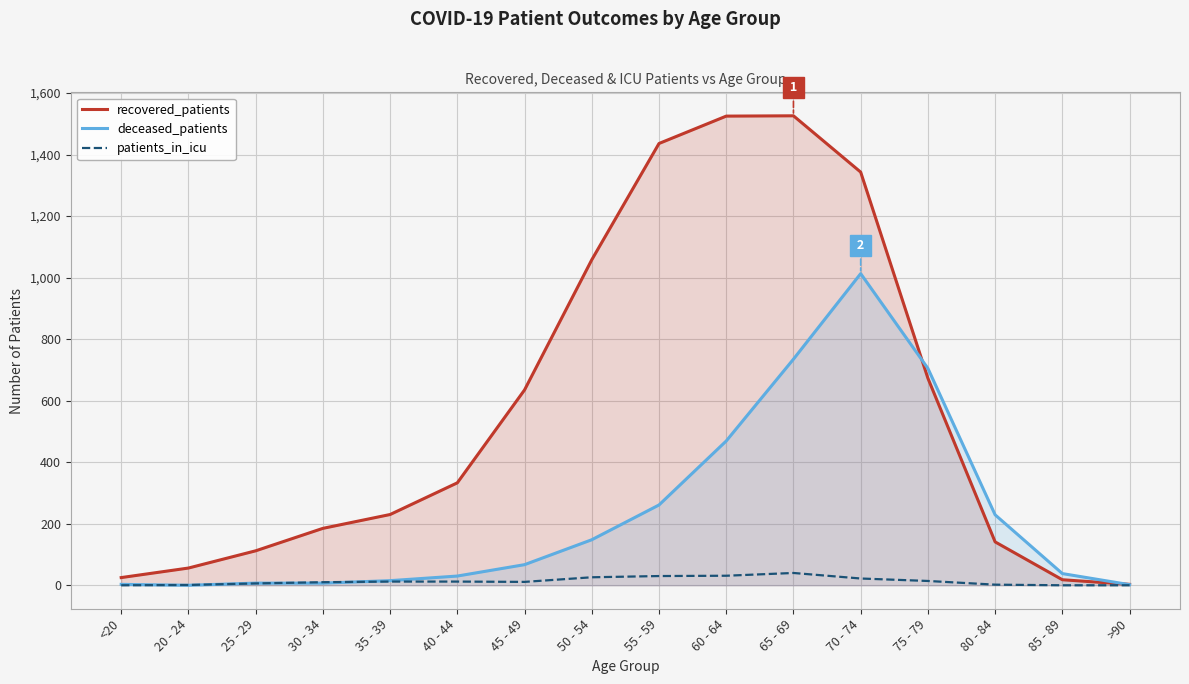

Which series has the largest total across all categories?

recovered_patients